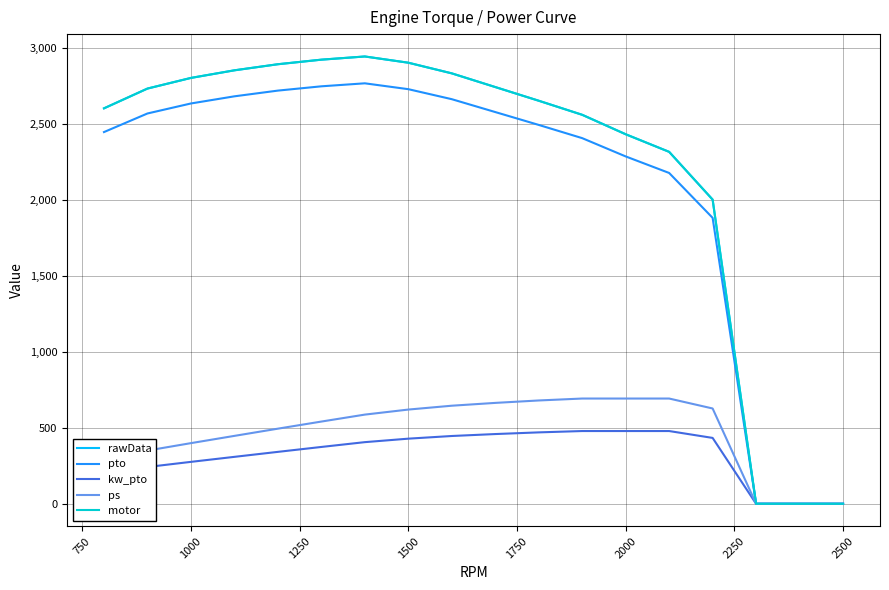

Does the chart have visible grid lines?

Yes